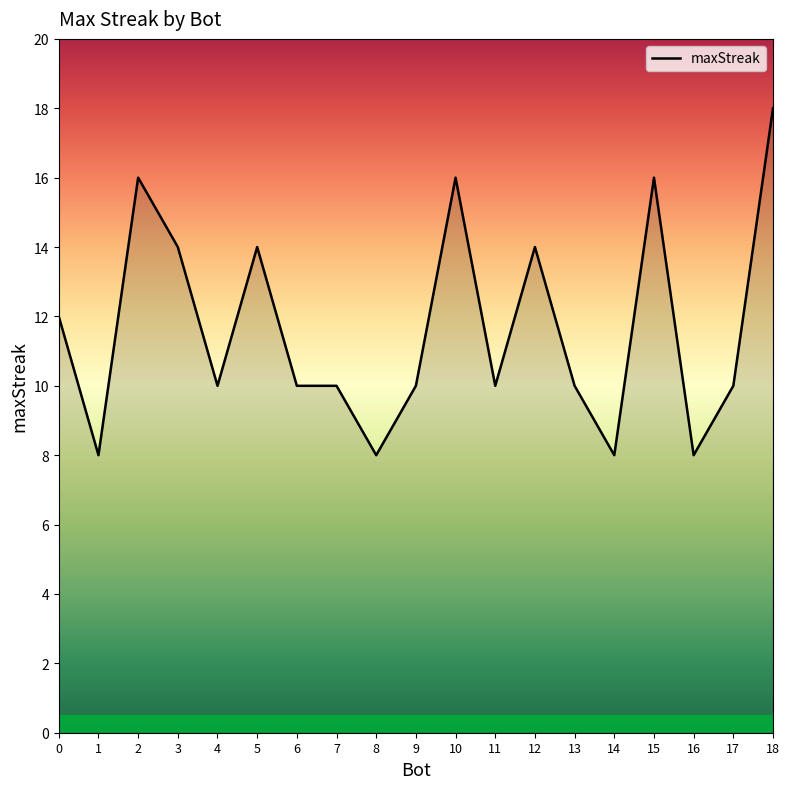

True or false: the data shows 10 at 11.

True